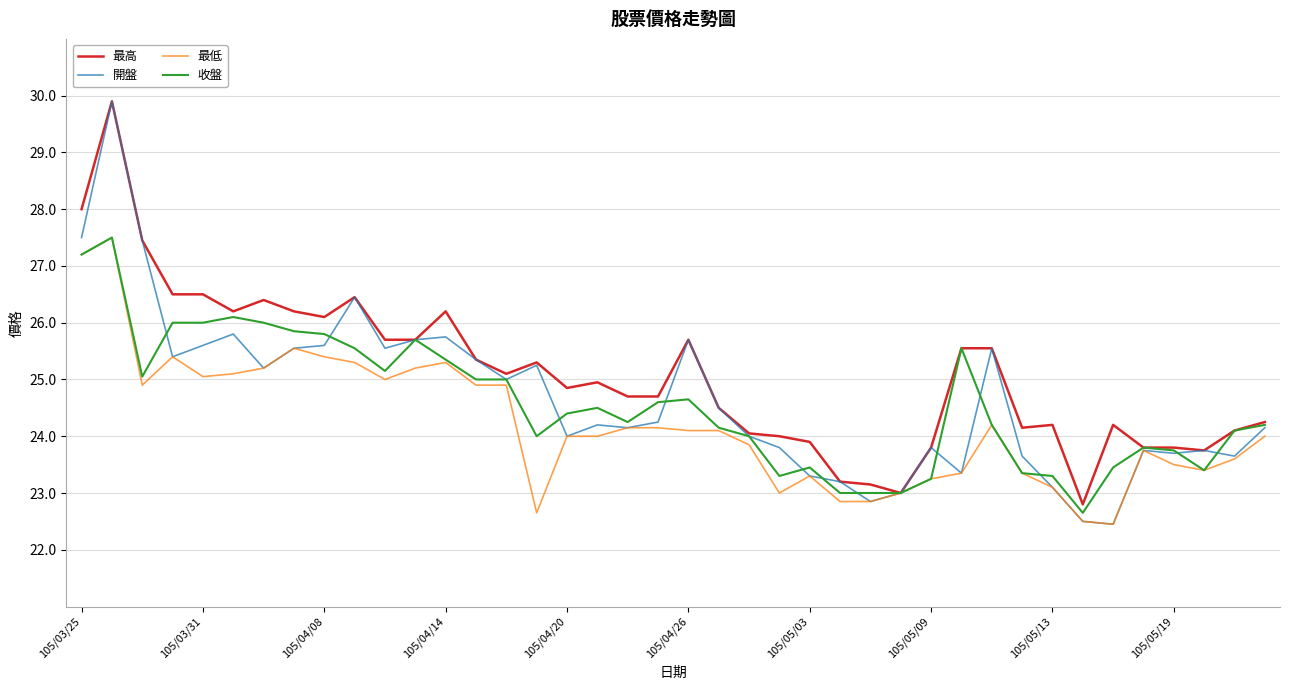

What is the highest value of the 收盤 series?

27.5